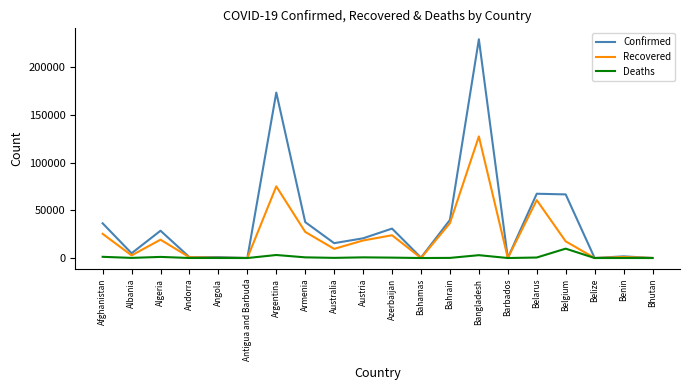

Where is Recovered nearest to the value 63720?

Belarus